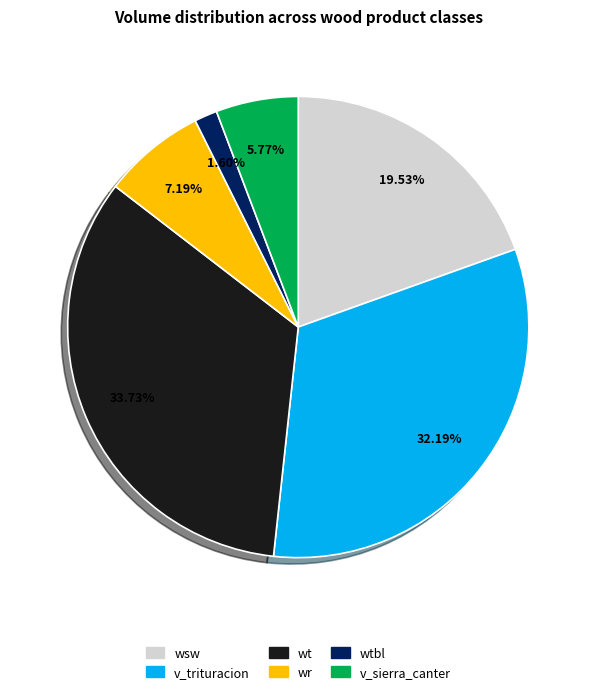

How many segments does this pie chart have?

6